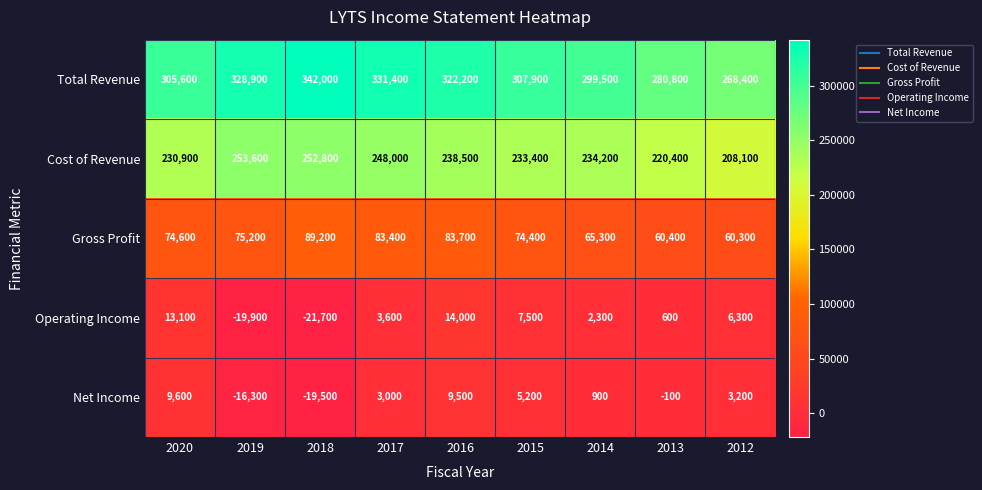

At which label does Operating Income reach its minimum?

2018